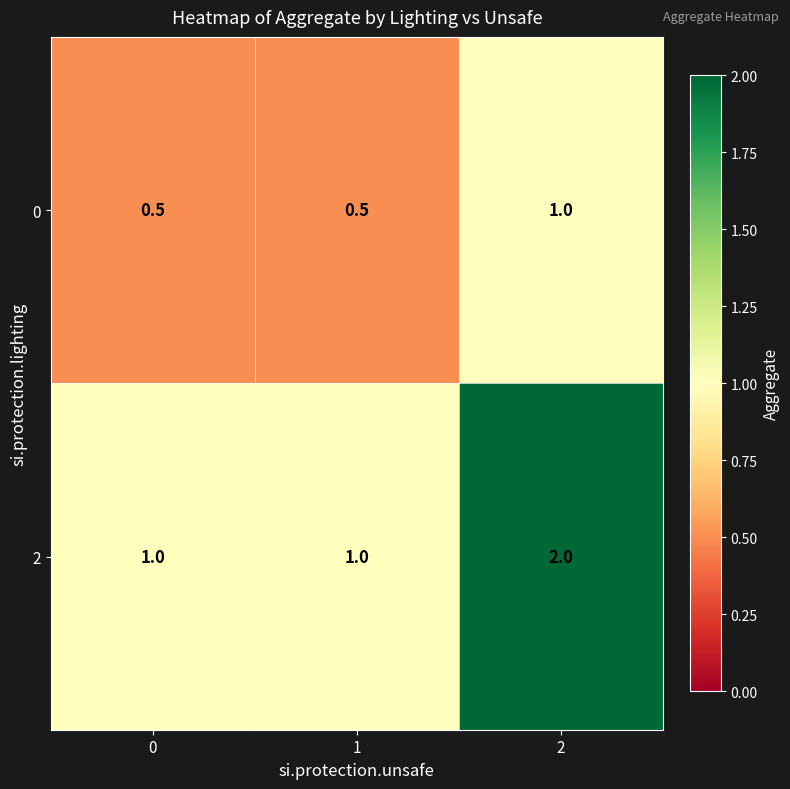

Rank the series by their maximum value, from lowest to highest.

0, 2